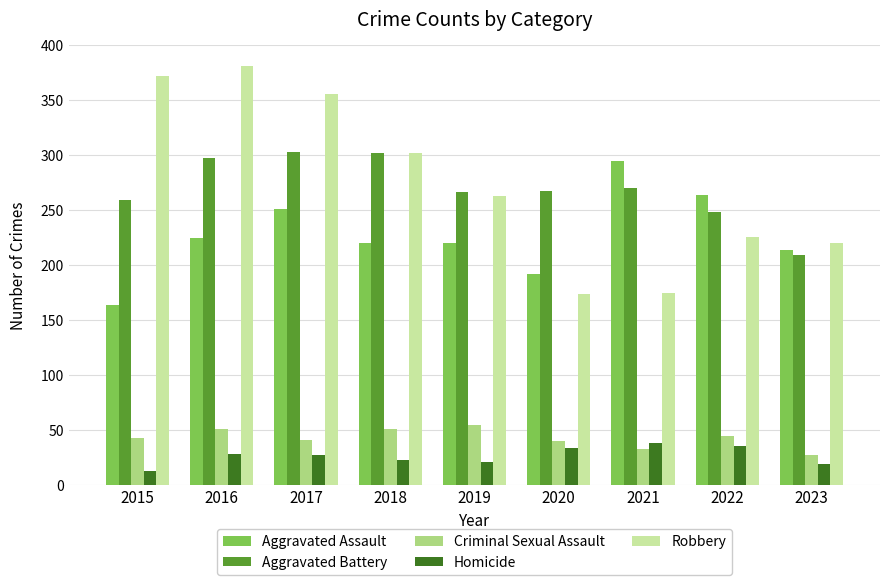

What is the lowest value of the Robbery series?

174